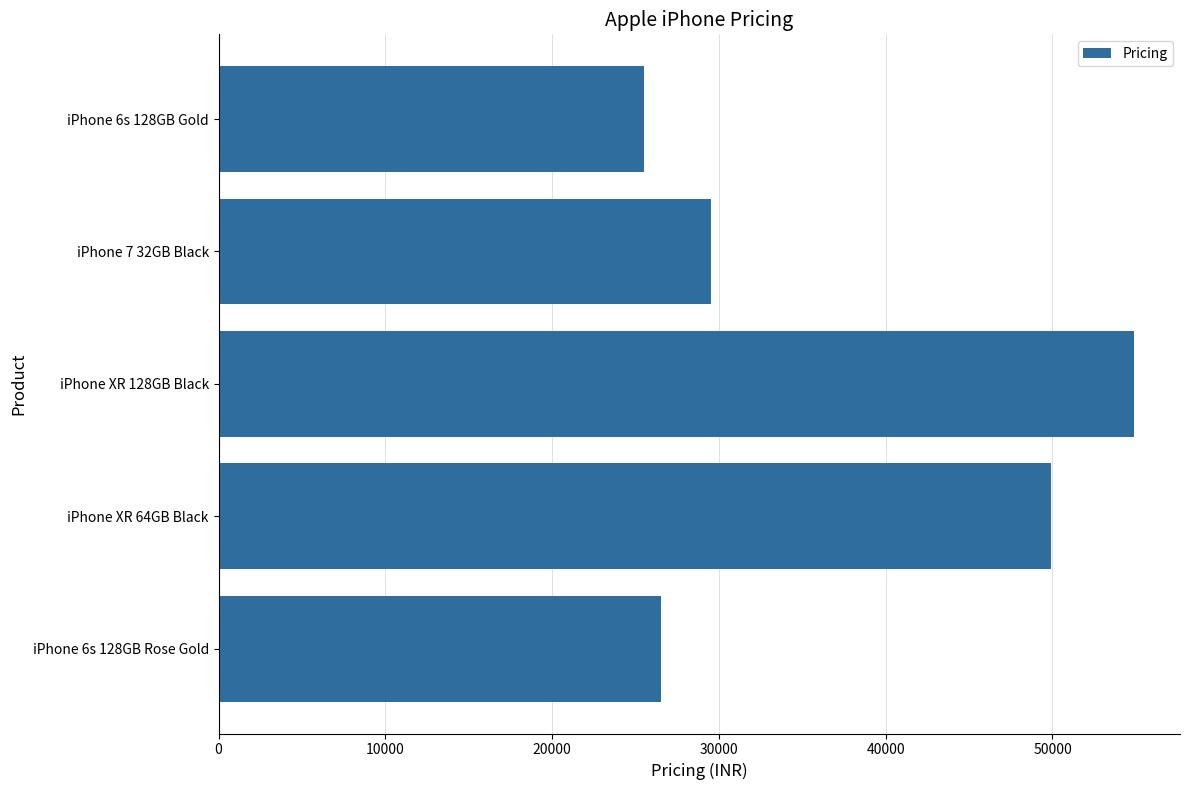

What is the label of the 4th bar from the bottom?

iPhone 7 32GB Black